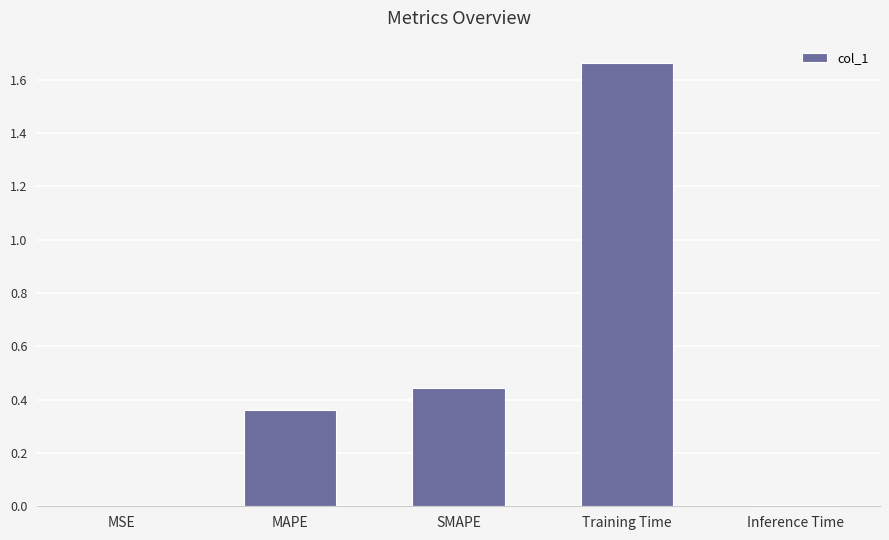

What is the sum of all values?

2.5